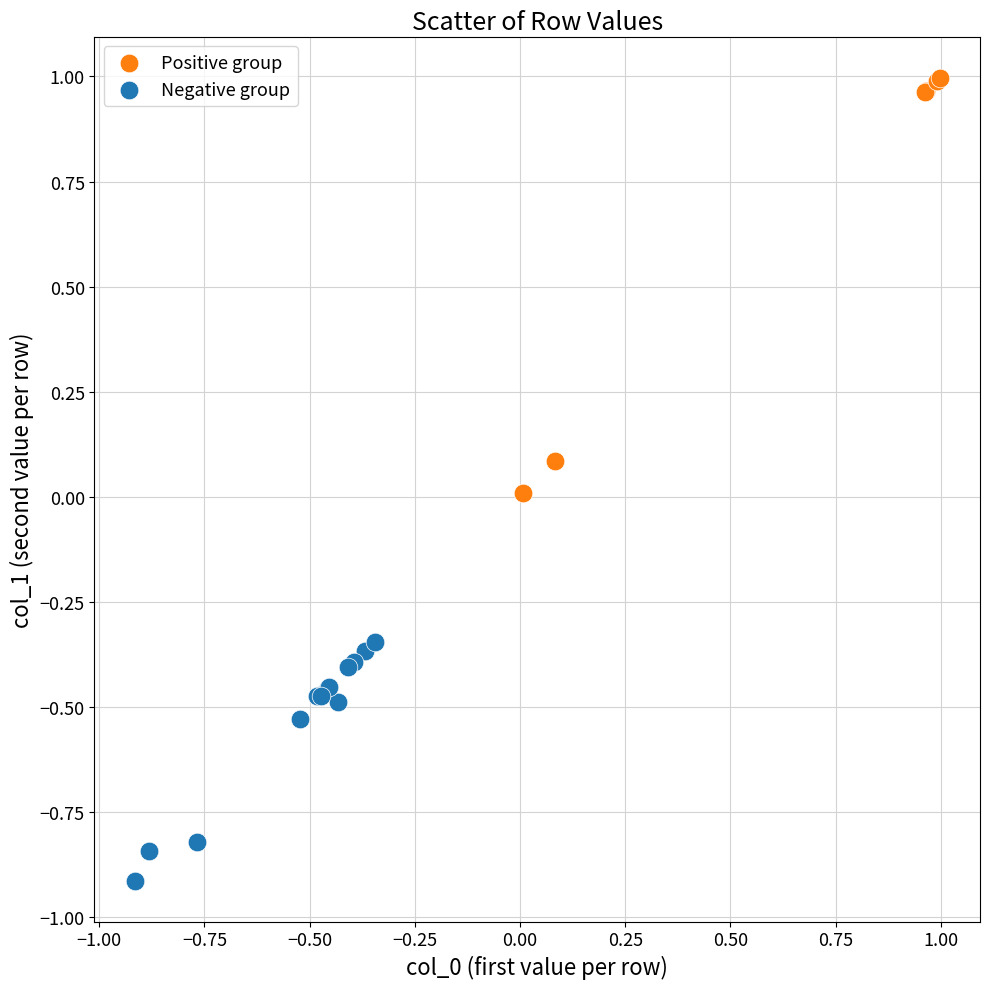

Which series reaches the maximum Y coordinate?

Positive group